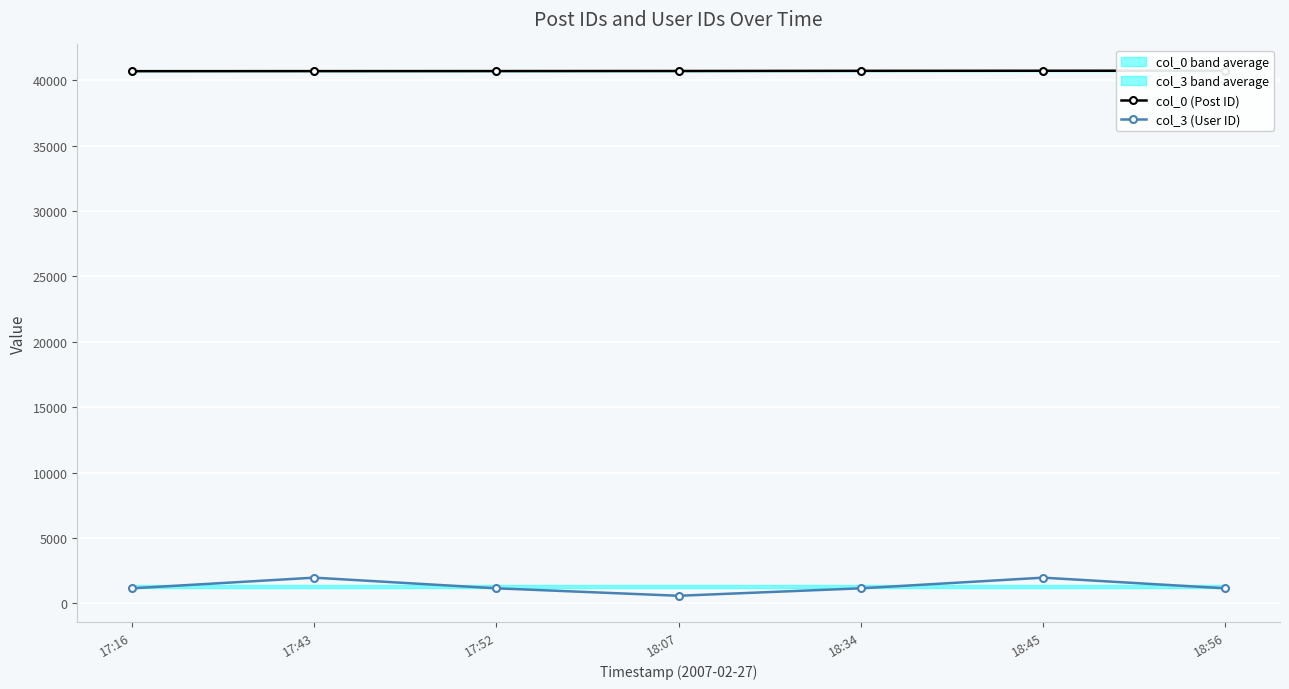

True or false: col_0 (Post ID) has a value of 16557 at 18:07.

False